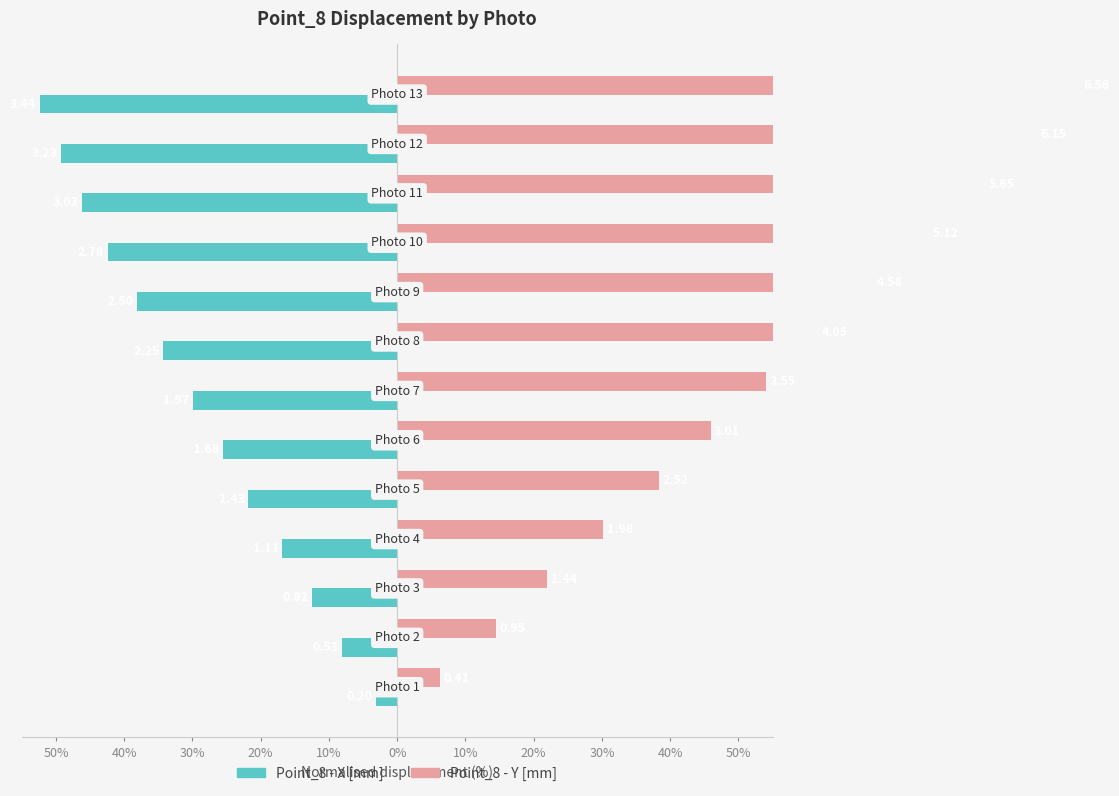

How many data points does each series have?

13